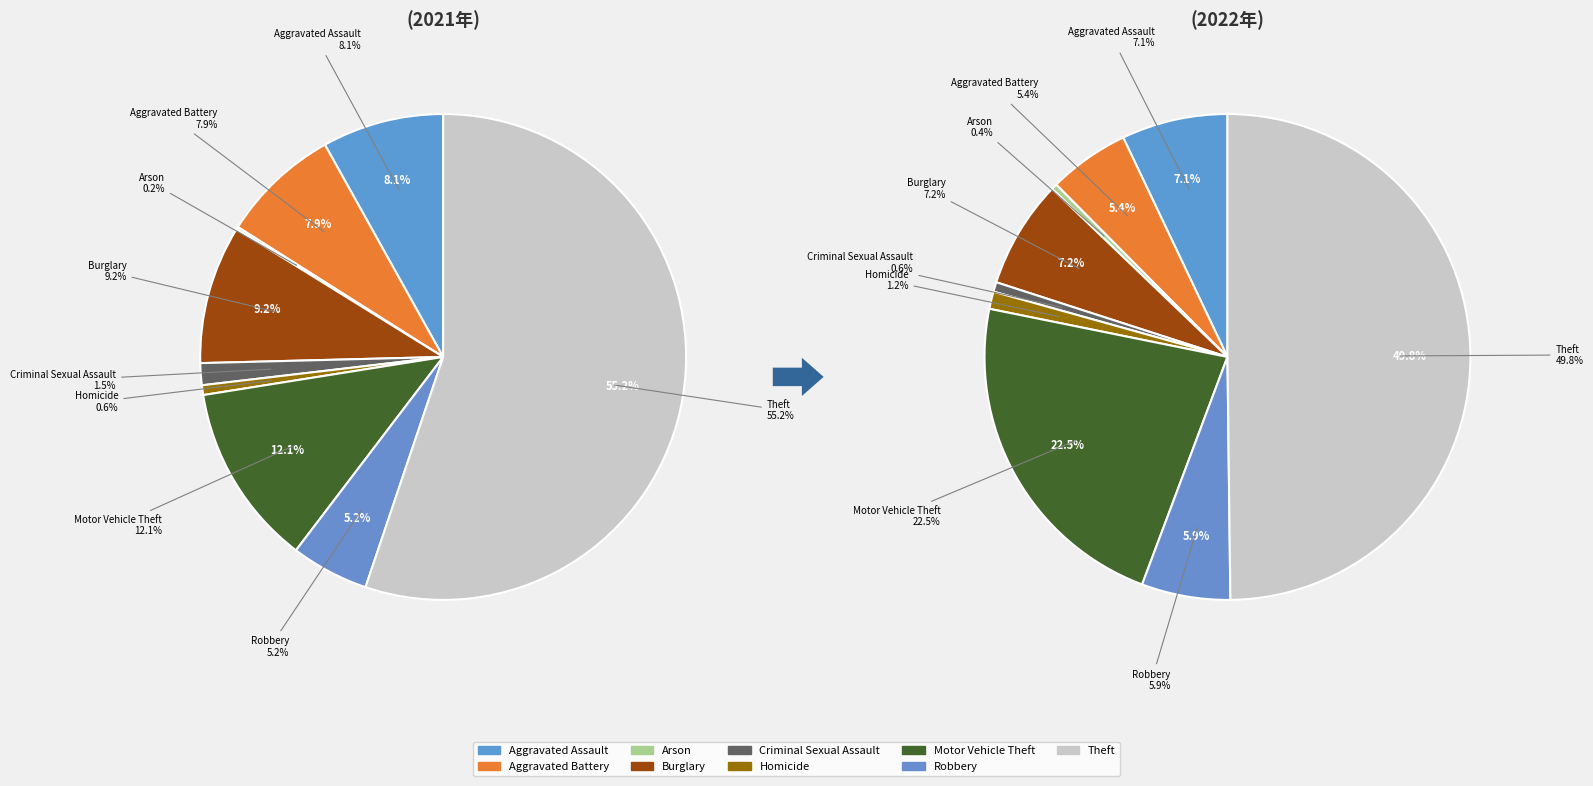

Rank the series at 6 from highest to lowest value.

values_2022, values_2021